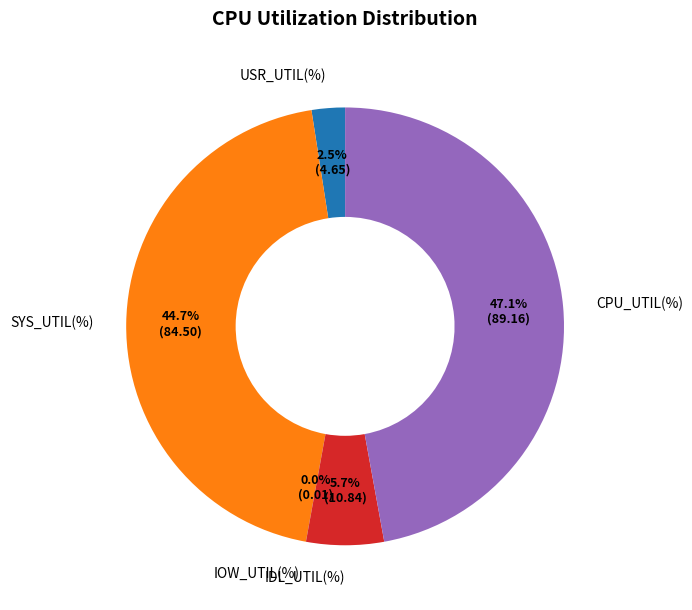

The SYS_UTIL(%) slice represents 35% of the pie. True or false?

False